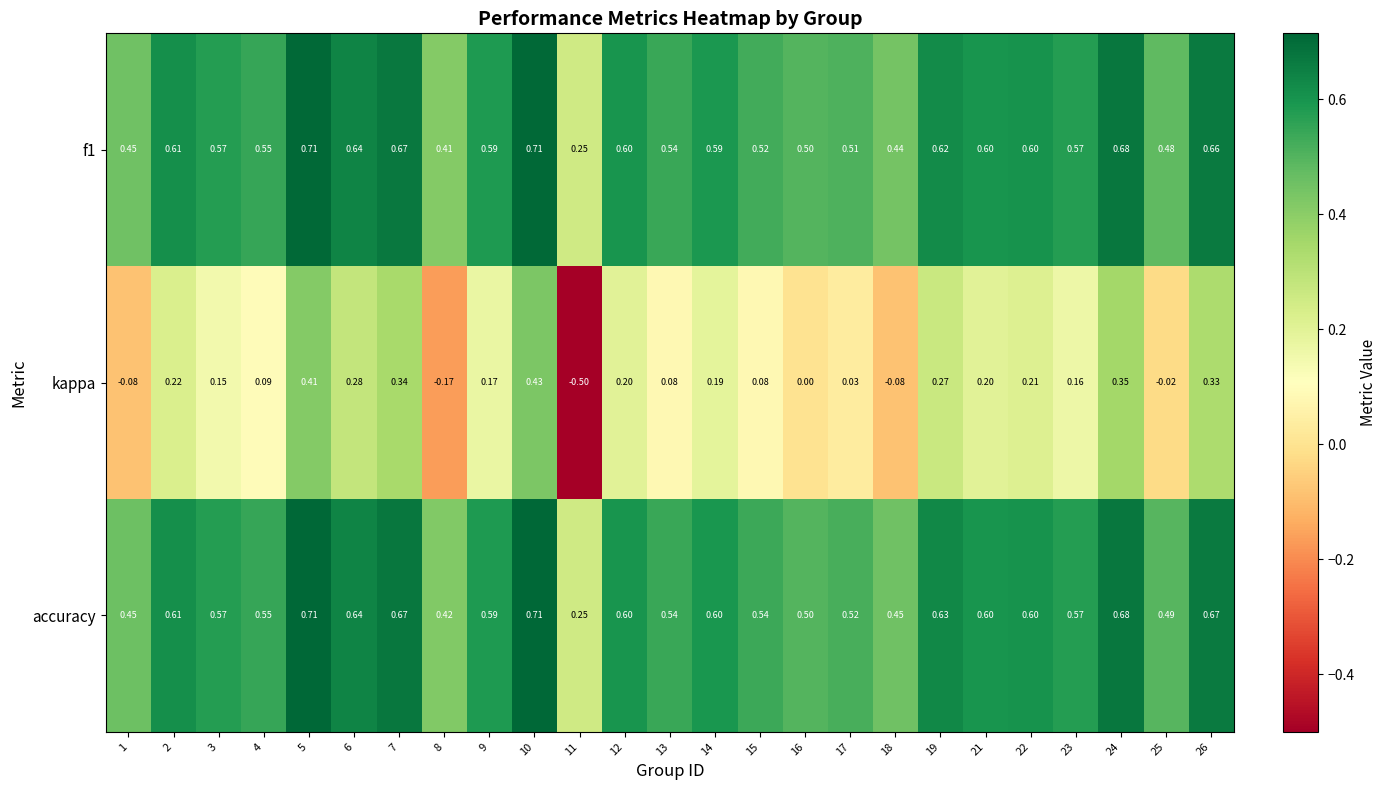

Which series has the largest total across all categories?

accuracy